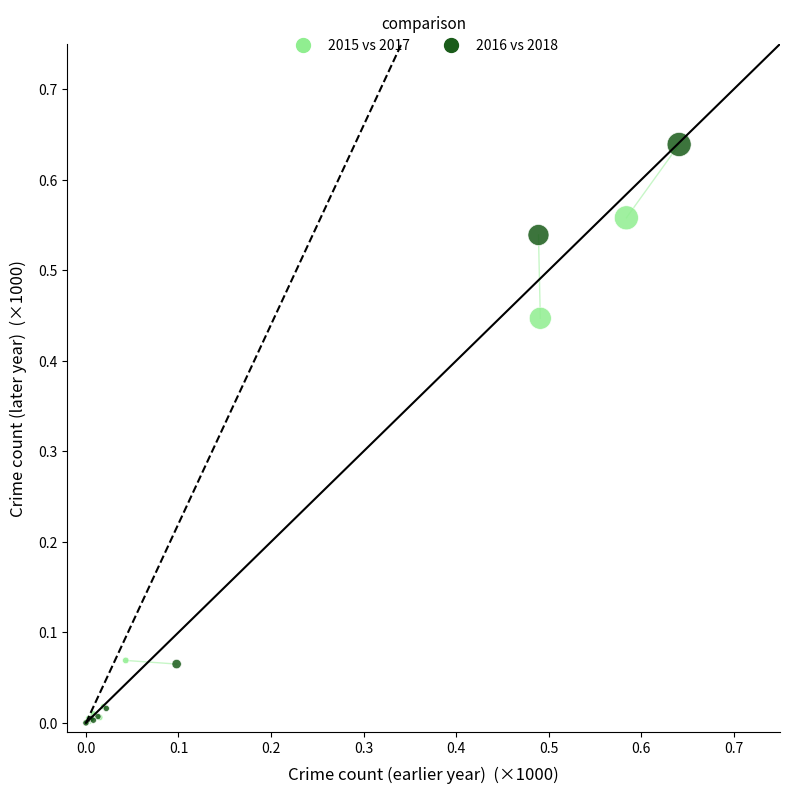

Which series reaches the maximum Y coordinate?

2016 vs 2018